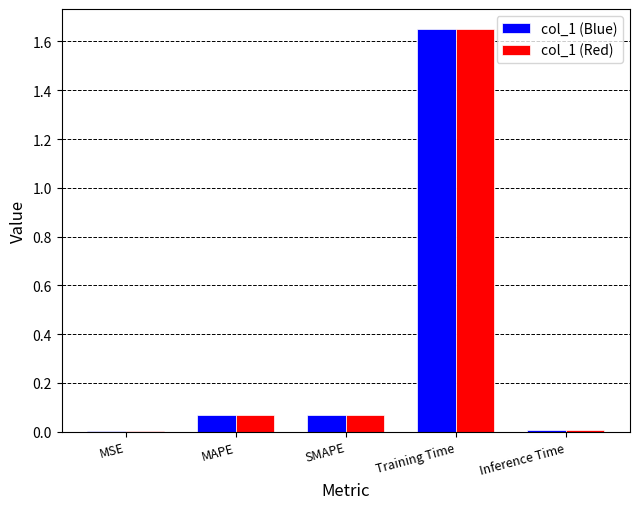

At which category is the sum across all series the highest?

Training Time